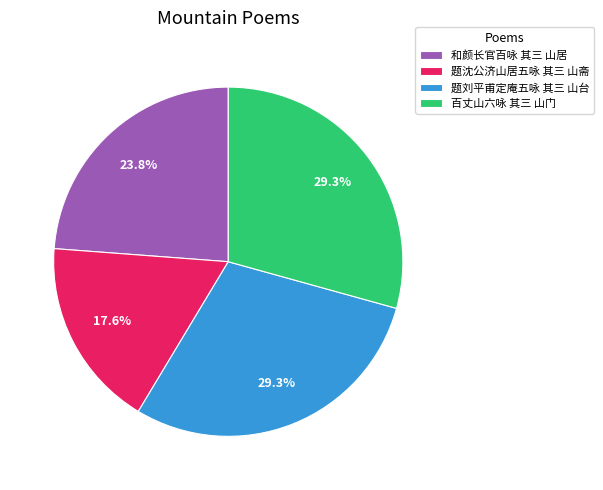

Which has a higher value, 和颜长官百咏 其三 山居 or 题沈公济山居五咏 其三 山斋?

和颜长官百咏 其三 山居